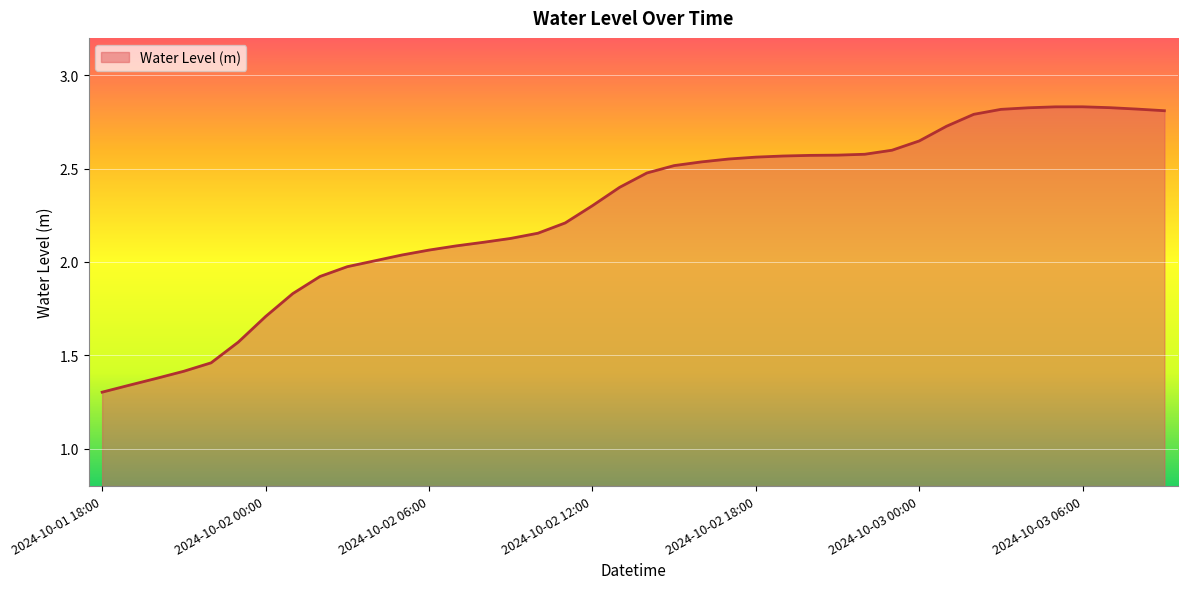

Which label corresponds to the largest value in the chart?

2024-10-03 06:00